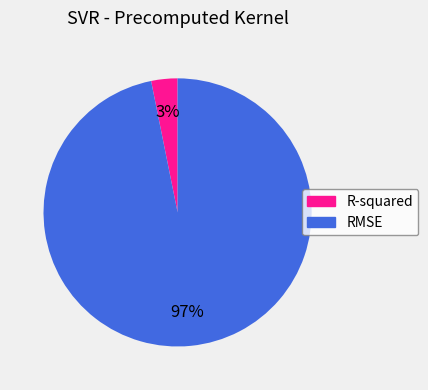

Rank the categories by value from highest to lowest.

RMSE, R-squared